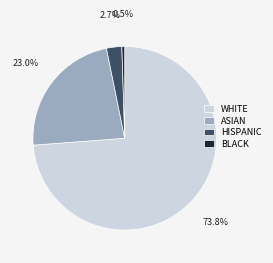

What is the total percentage of ASIAN and WHITE?

96.8%